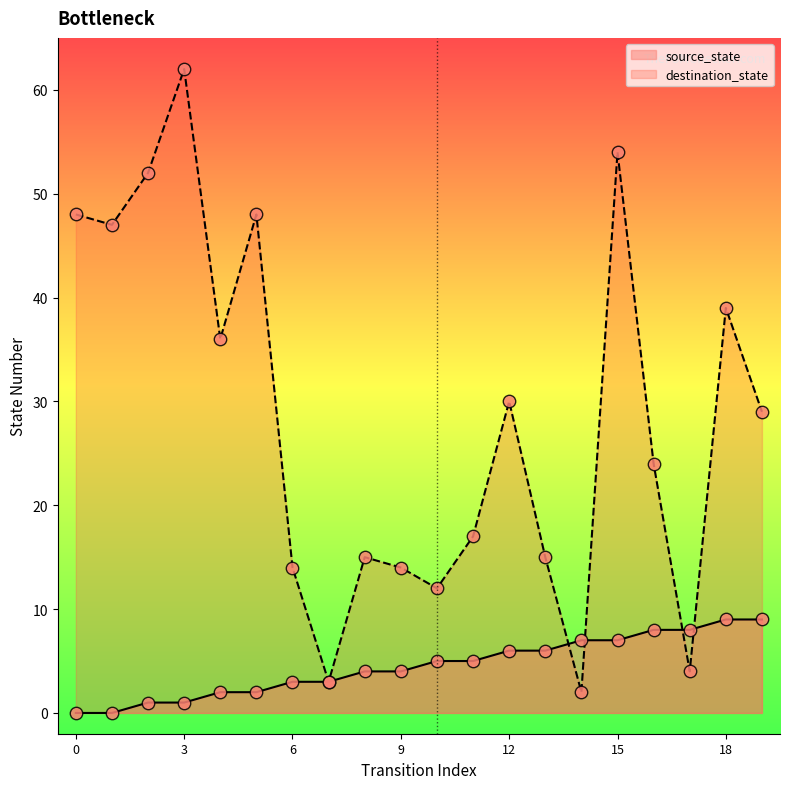

What are all the series names shown in the legend?

source_state, destination_state